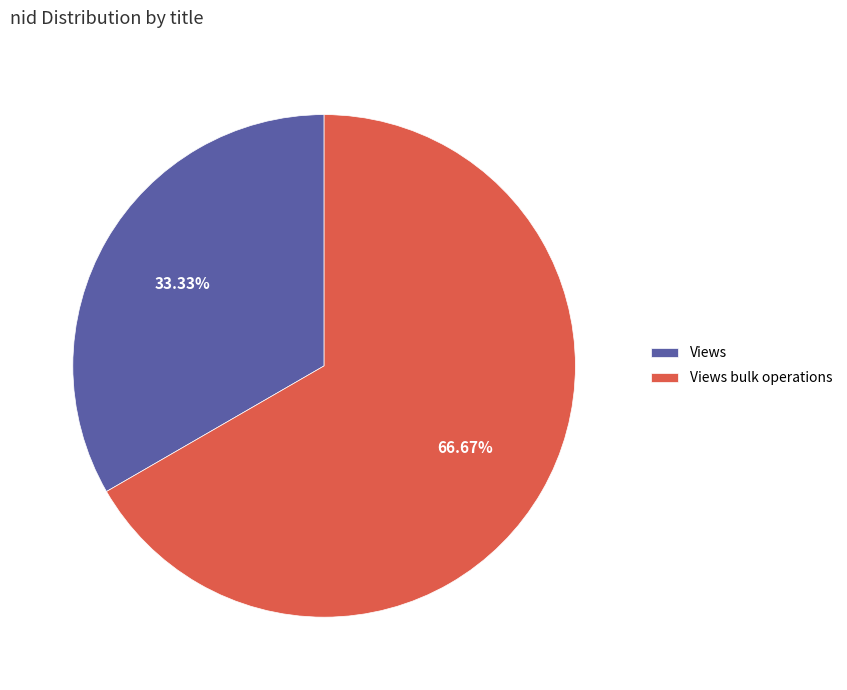

What is the largest slice in the pie chart?

Views bulk operations